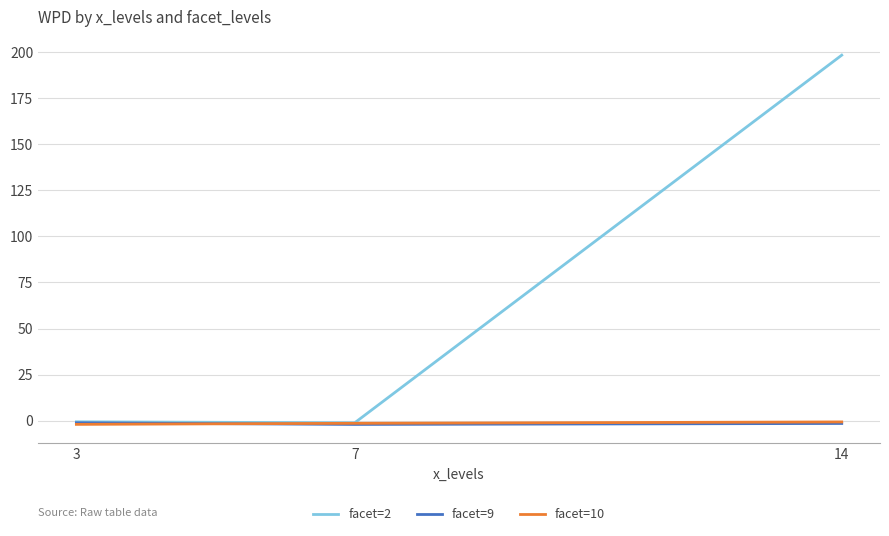

At how many categories does at least one series exceed 40?

1